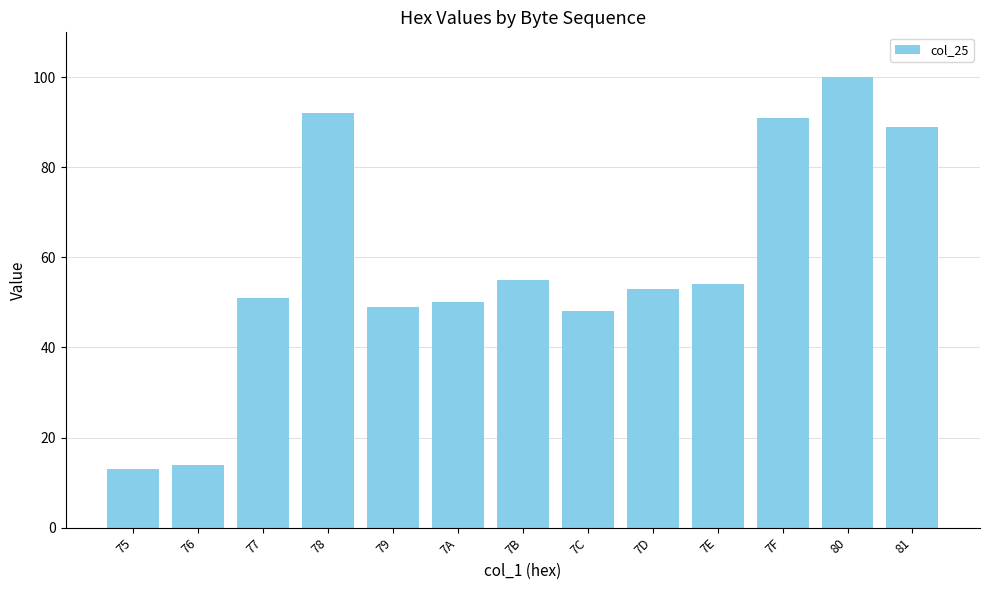

What is the value of the 5th bar from the left?

49